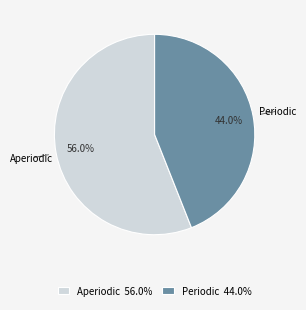

Which slice is the smallest?

Periodic